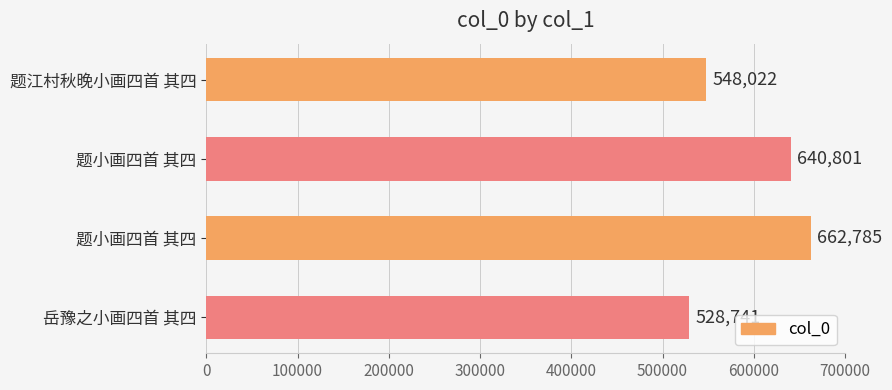

What is the greatest value displayed?

662785